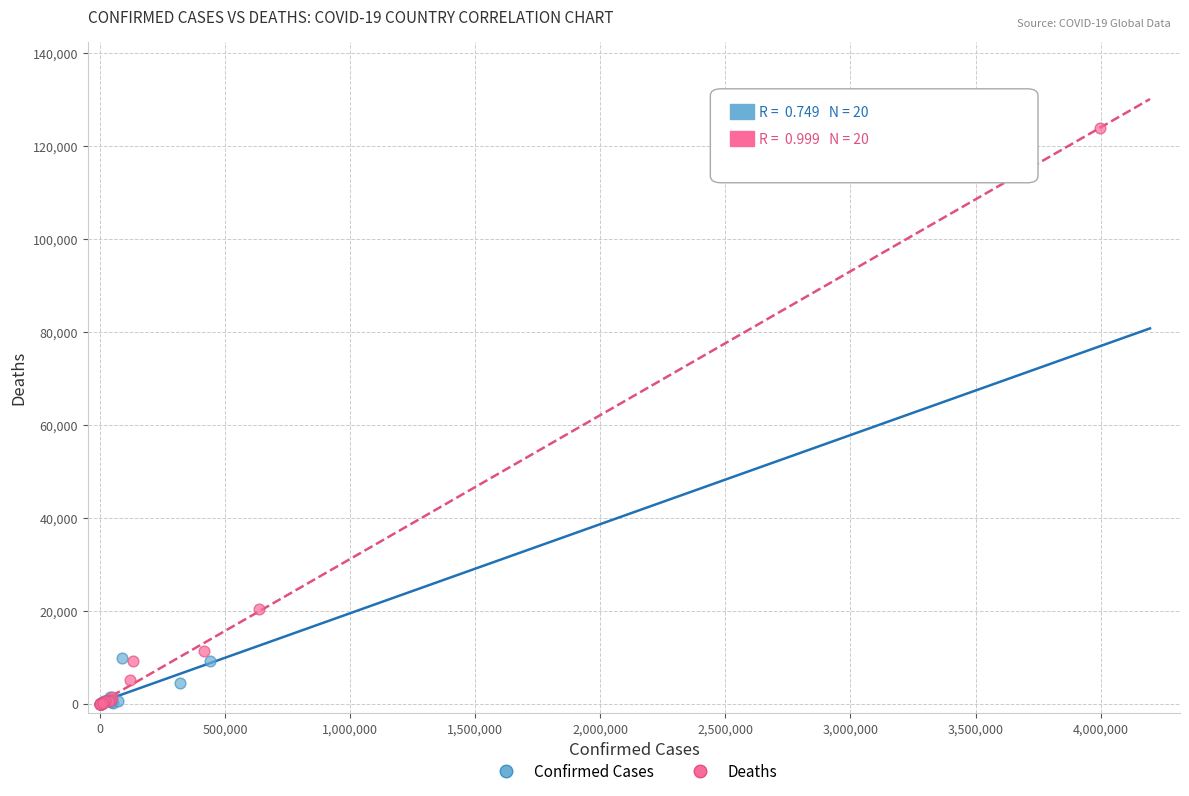

Which series has the largest Y range (max minus min)?

Deaths